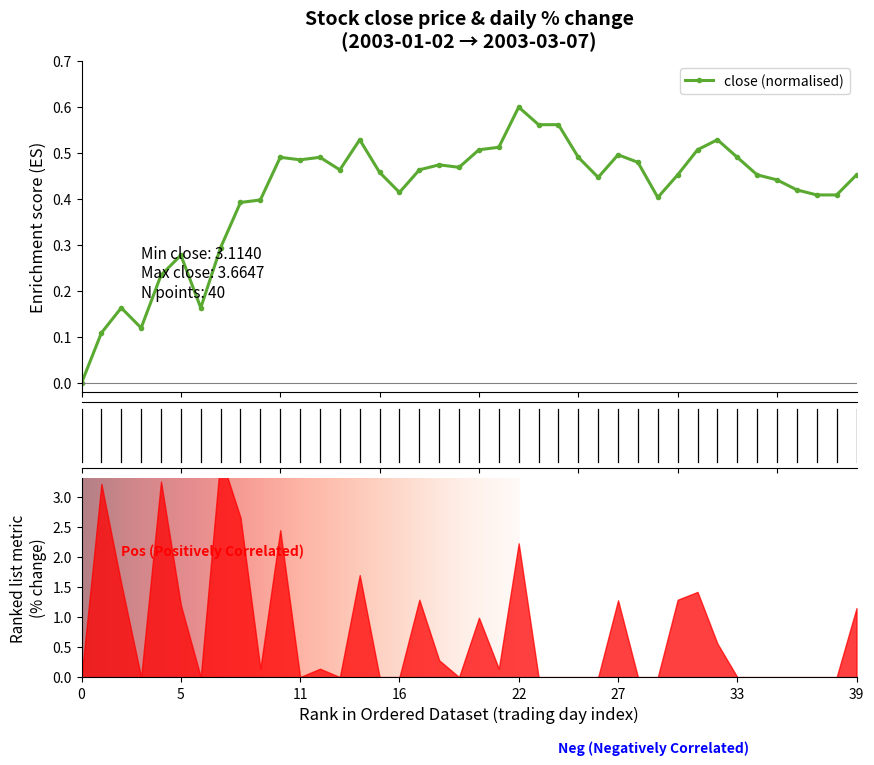

True or false: close (normalised) has more than 1 points higher than both neighbors.

True